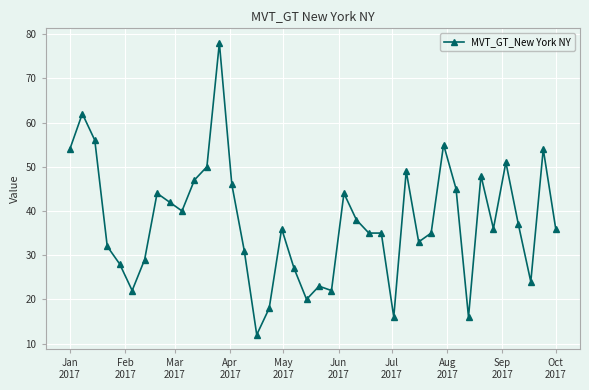

What is the value of the 31st point from the left?

55